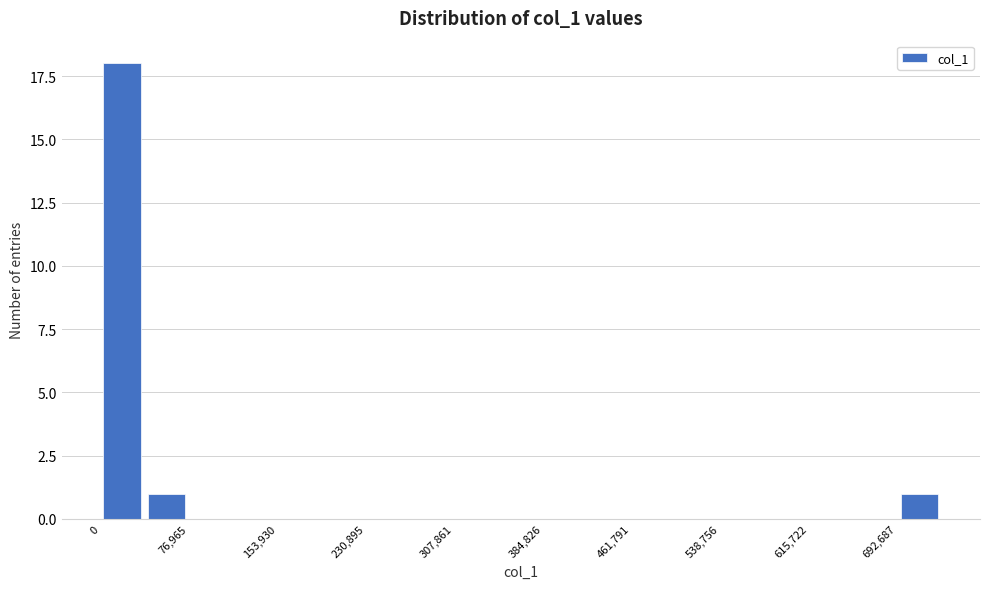

Around what value on the x-axis is the tallest bar? Give the approximate position of its centre, as read against the axis.

20000